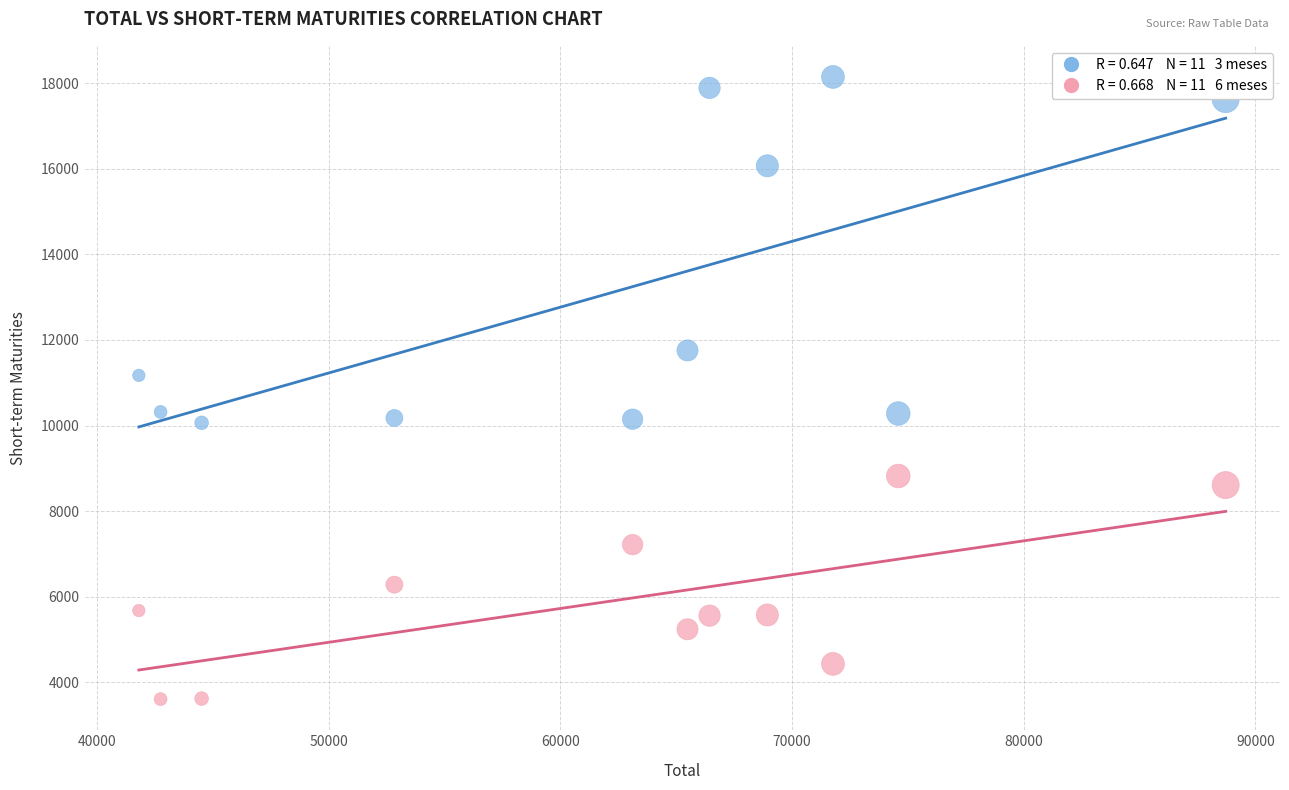

Across all data points, what is the range of Y values (max minus min)?

14545